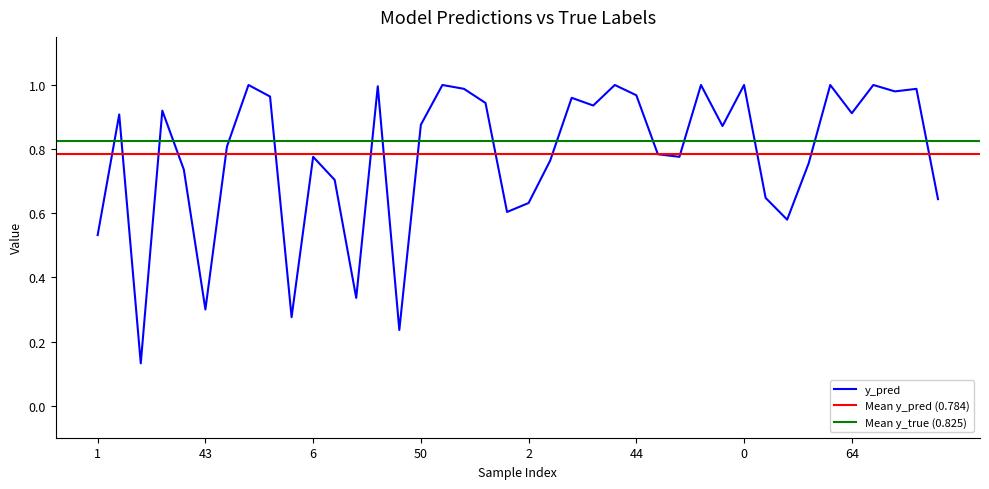

At which category does the data reach its first local peak?

8